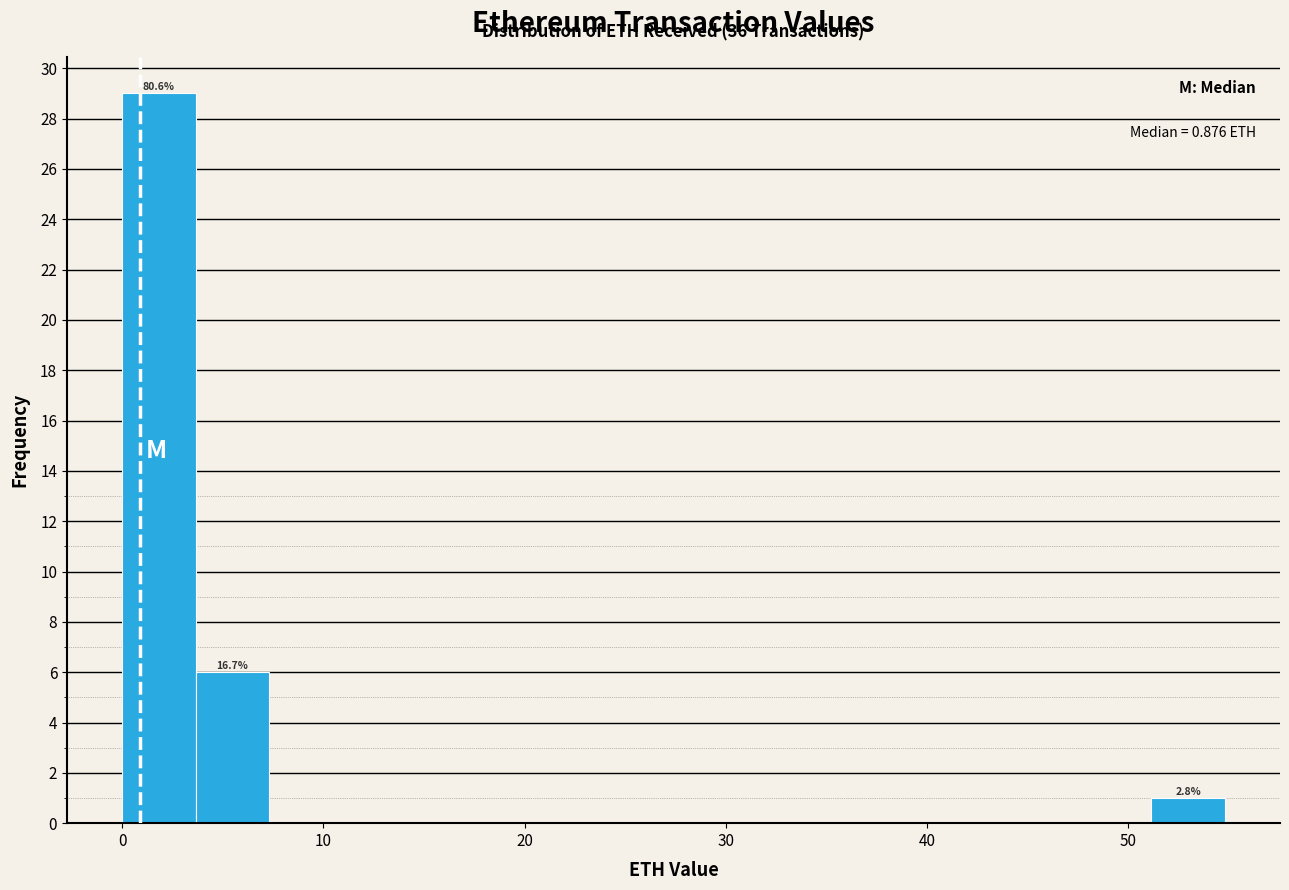

Around what value on the x-axis is the tallest bar? Give the approximate position of its centre, as read against the axis.

2